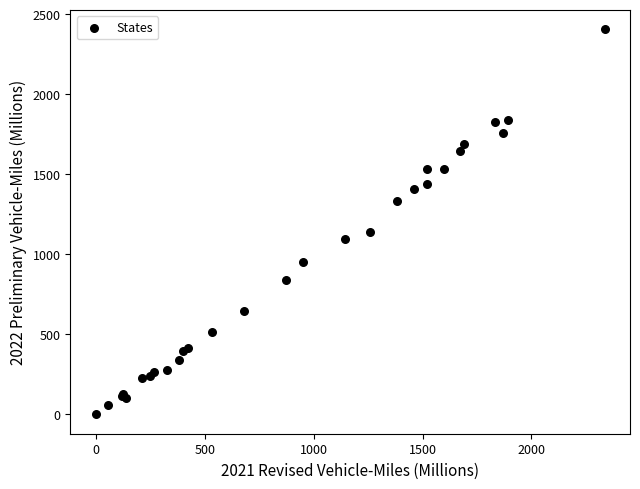

What Y value in the scatter plot is closest to 1203?

1142